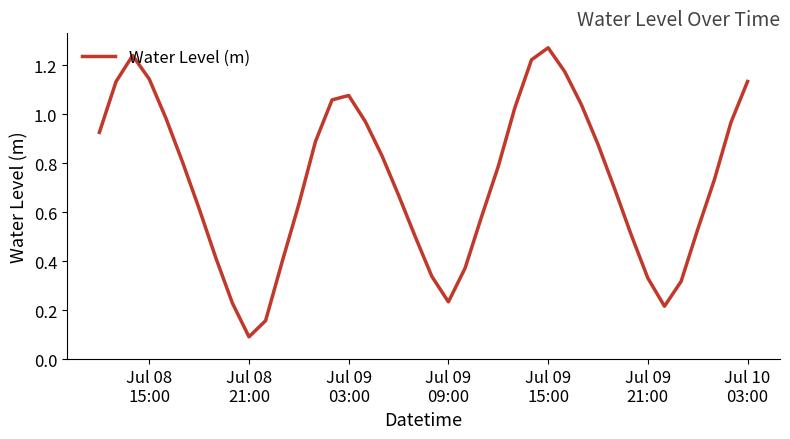

Reading right to left, extract all data points from this chart.

1.1	1.0	0.7	0.5	0.3	0.2	0.3	0.5	0.7	0.9	1.0	1.2	1.3	1.2	1.0	0.8	0.6	0.4	0.2	0.3	0.5	0.7	0.8	1.0	1.1	1.1	0.9	0.6	0.4	0.2	0.1	0.2	0.4	0.6	0.8	1.0	1.1	1.2	1.1	0.9